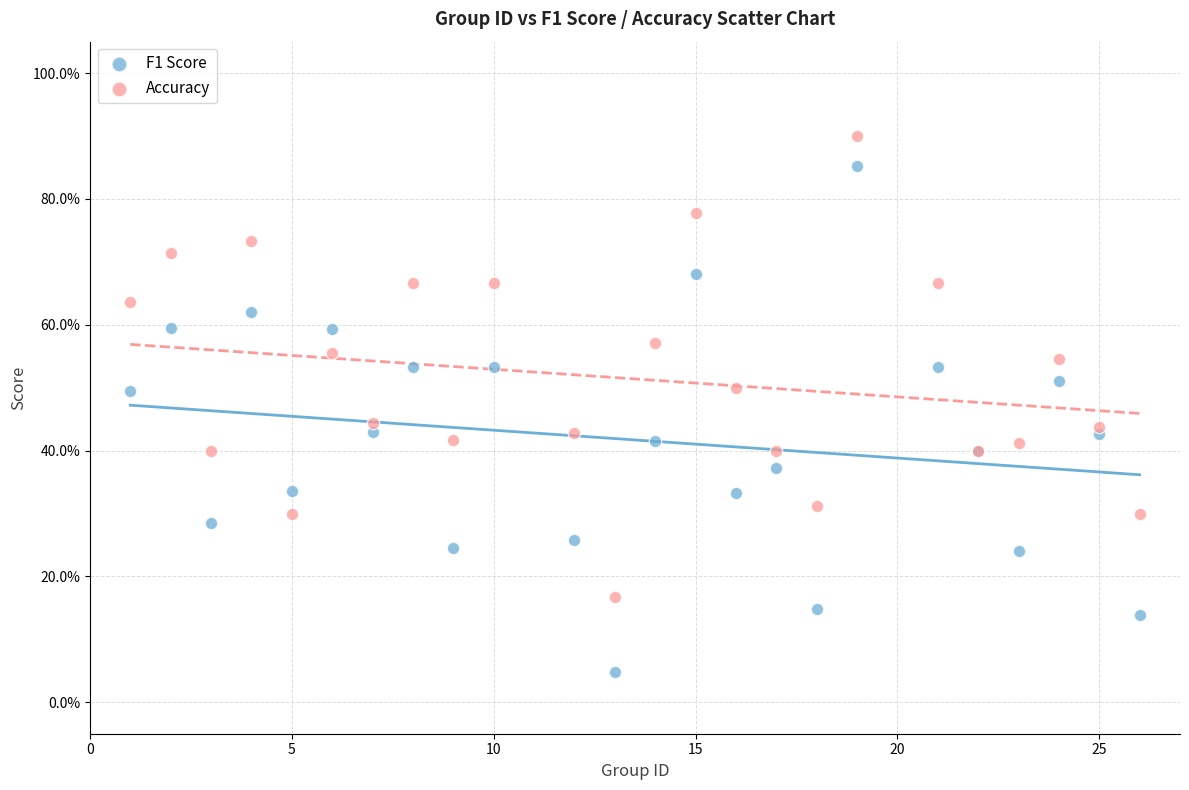

What are all the series names shown in the legend?

F1 Score, Accuracy